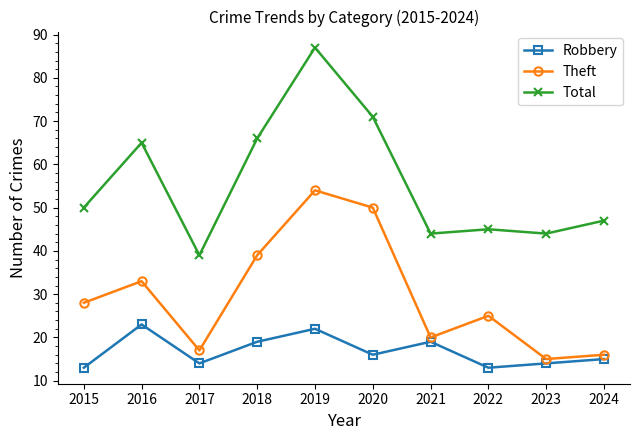

Is the value of Total at 2017 greater than the value of Robbery at 2018?

Yes